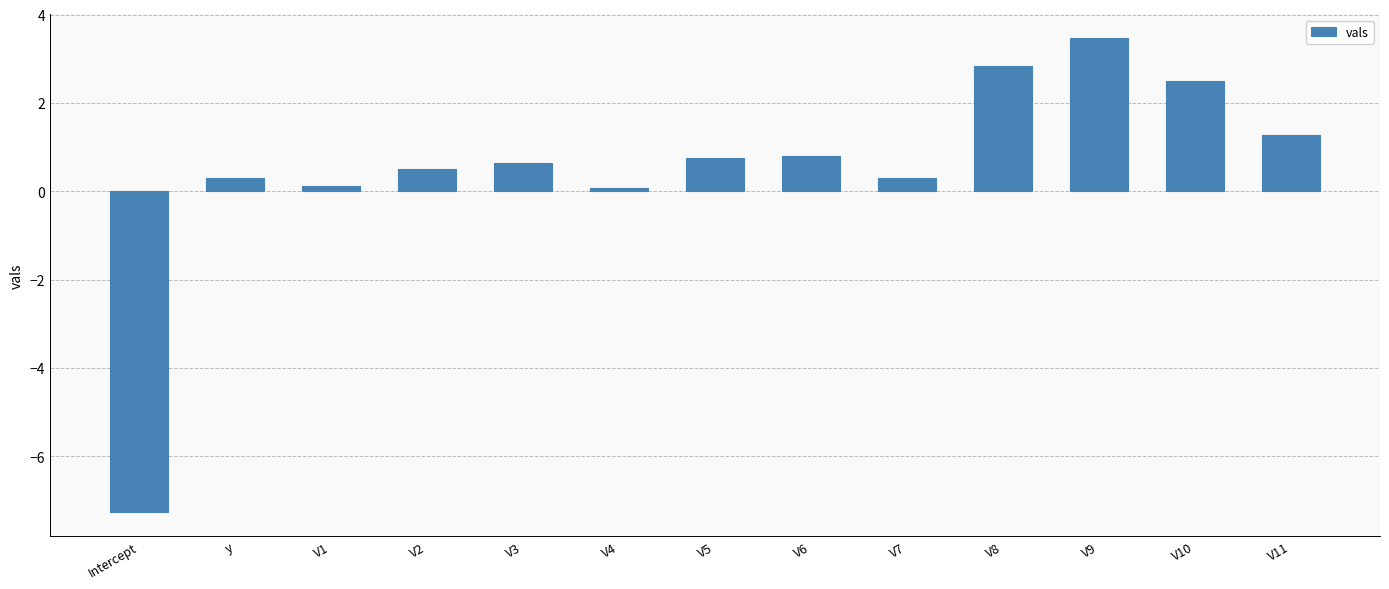

What is the smallest value displayed?

-7.3